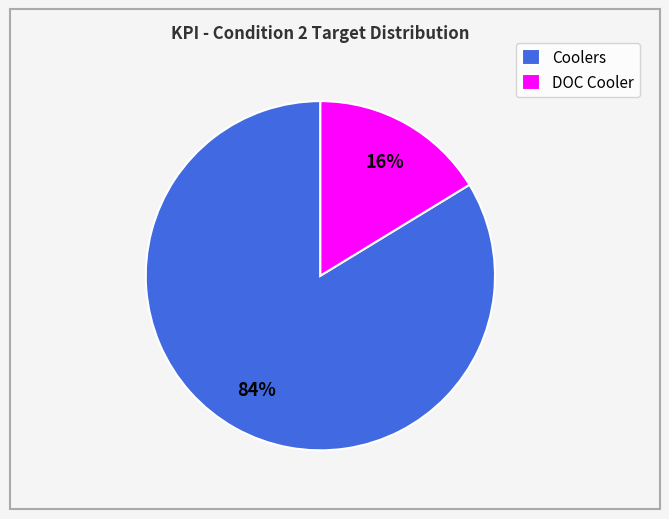

Which slice is the smallest?

DOC Cooler